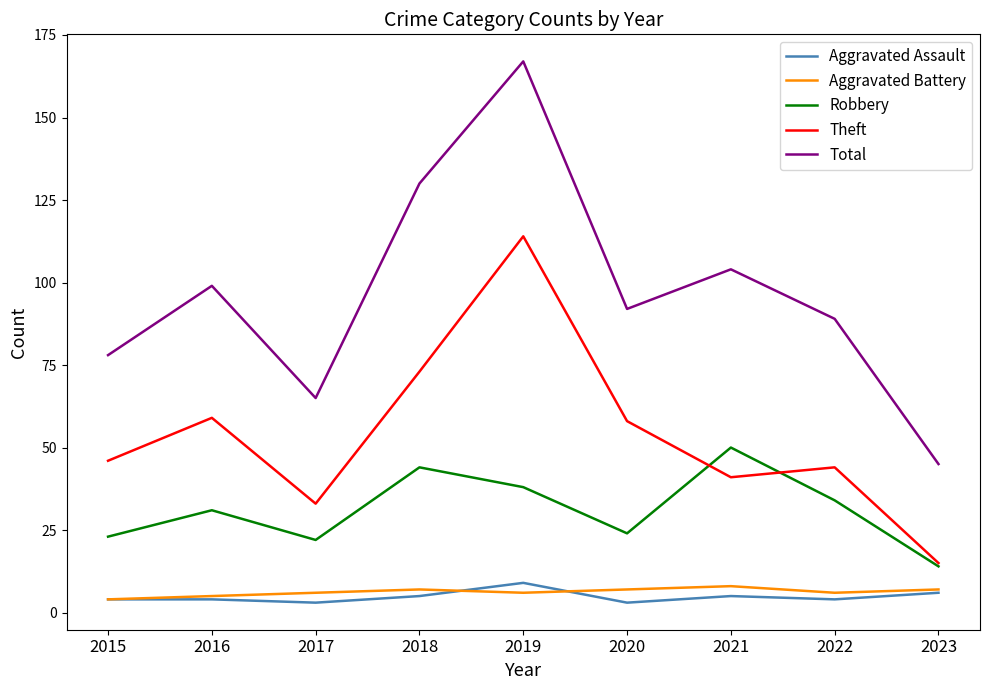

The value of Total at 2019 is 52. True or false?

False